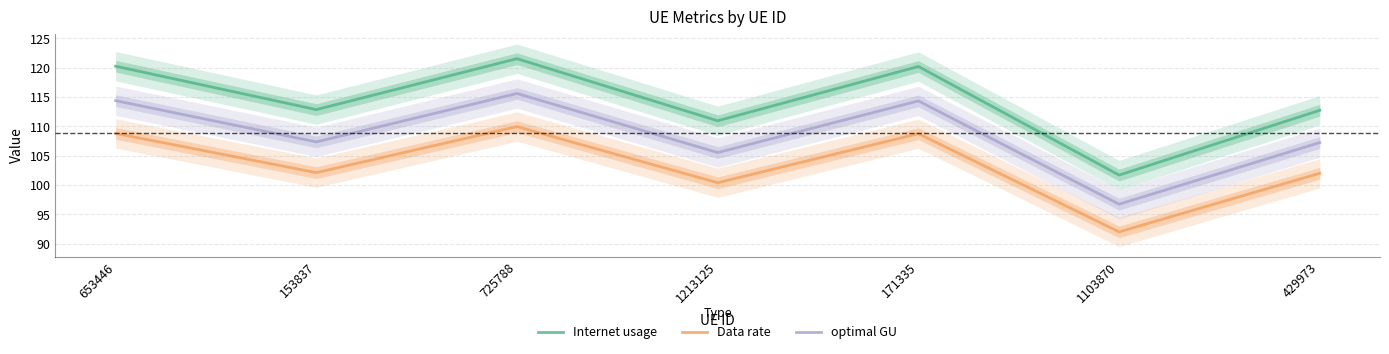

Reading right to left, extract all data points from this chart.

Internet usage: 429973=112.7	1103870=101.7	171335=120.2	1213125=110.9	725788=121.5	153837=112.8	653446=120.2
Data rate: 429973=102.0	1103870=92.0	171335=108.7	1213125=100.4	725788=109.9	153837=102.1	653446=108.8
optimal GU: 429973=107.2	1103870=96.7	171335=114.3	1213125=105.5	725788=115.6	153837=107.3	653446=114.4